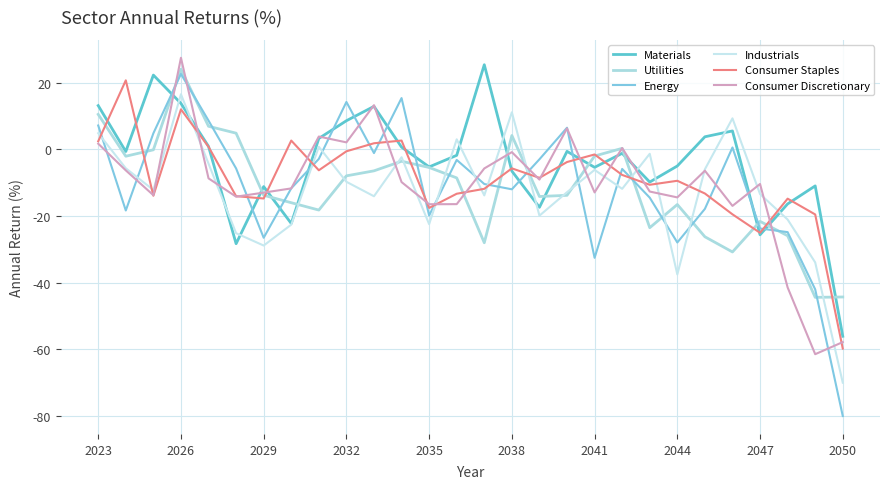

How many interior local valleys does the Energy series have?

7